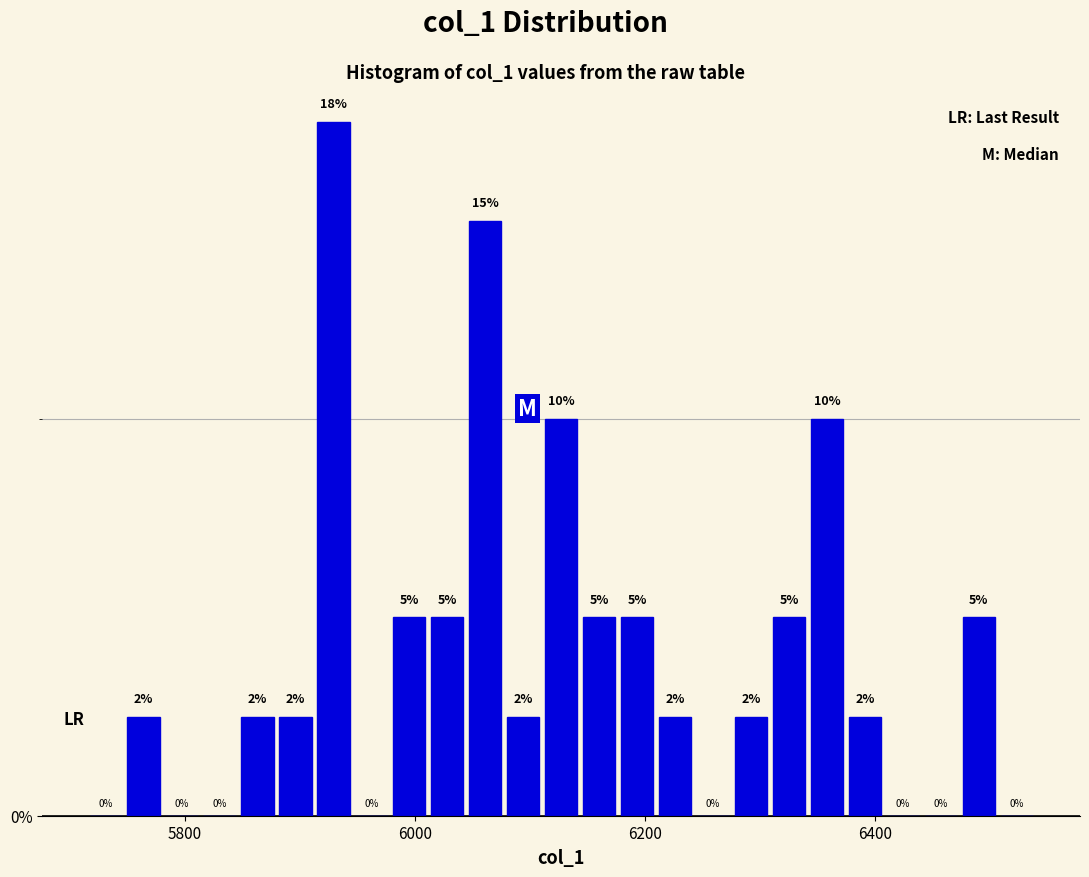

Around what value on the x-axis is the tallest bar? Give the approximate position of its centre, as read against the axis.

5920